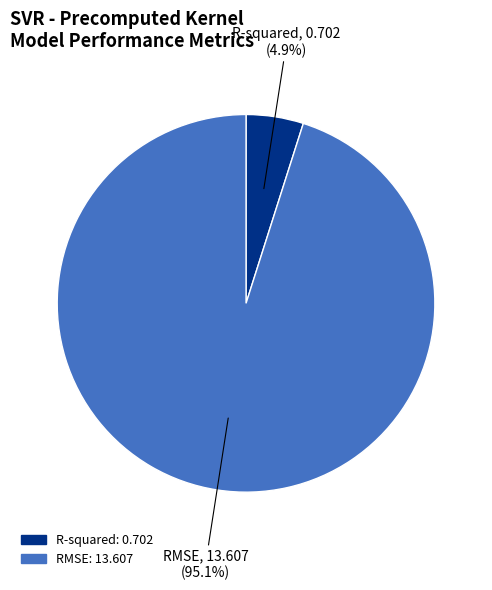

Which slice is the smallest?

R-squared